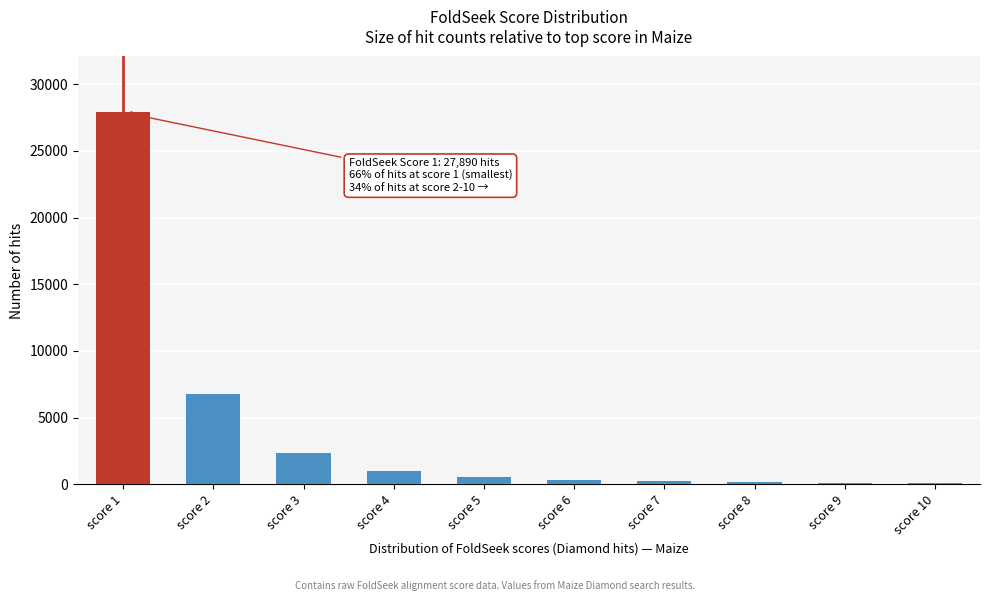

What is the maximum value shown in the chart?

27890